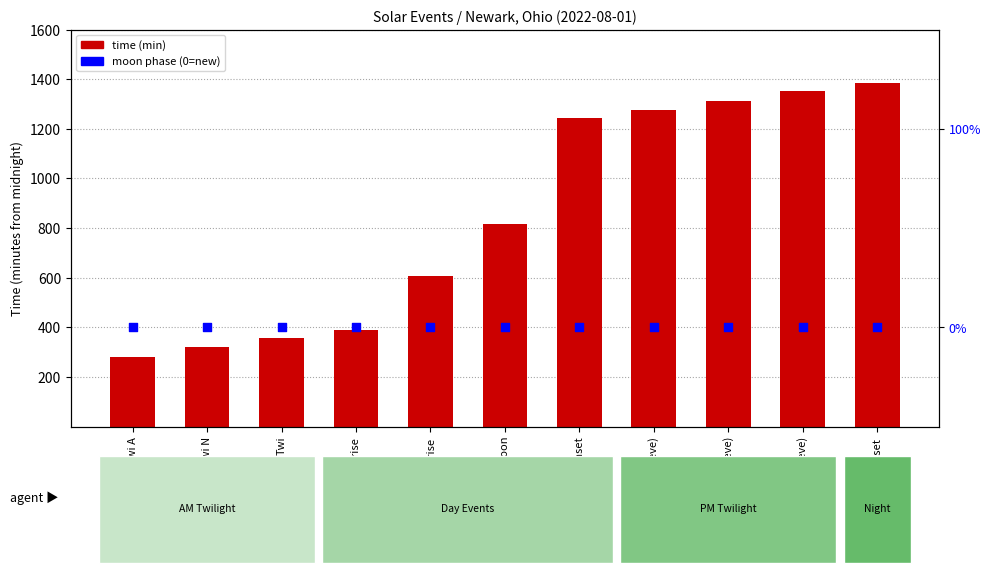

At which category is the sum across all series the highest?

Moonset